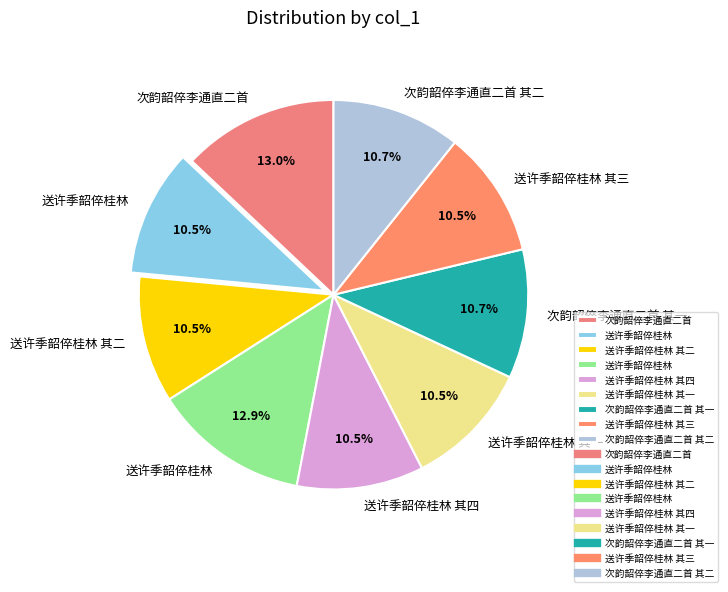

Which slice is the smallest?

送许季韶倅桂林 其二